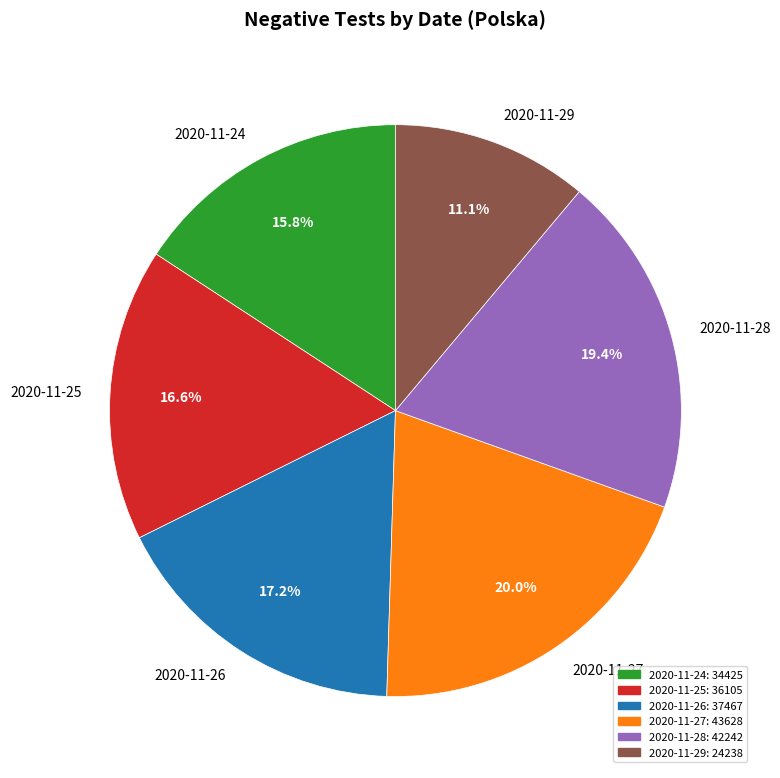

Is there any slice that represents more than half of the pie?

No